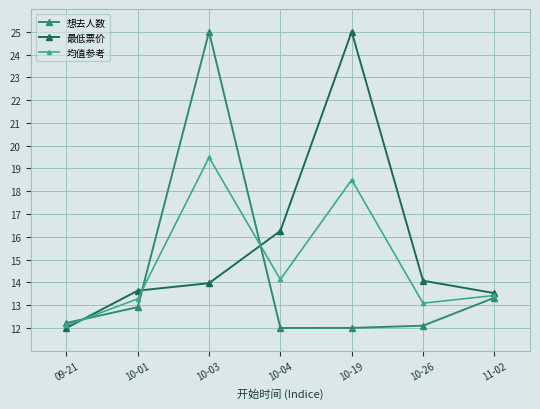

The 均值参考 series shows 19.5 at 09-21. True or false?

False